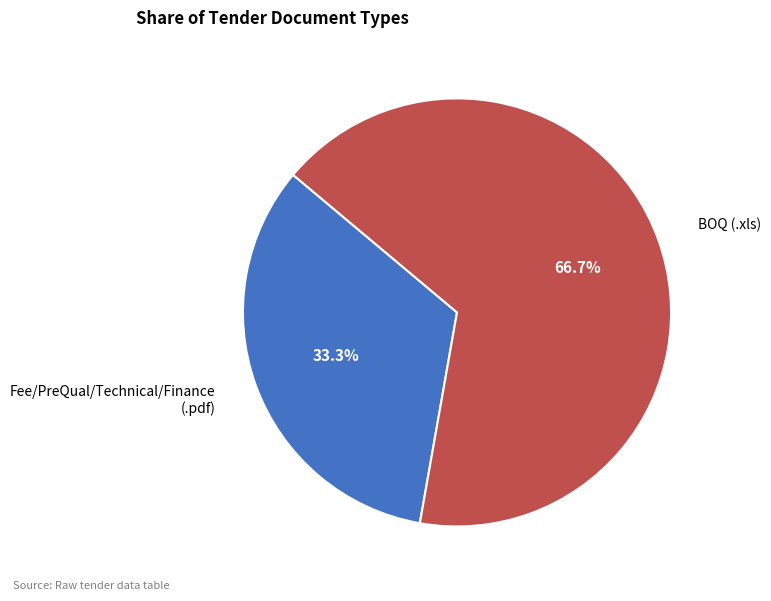

Combined, what portion of the pie is Fee/PreQual/Technical/Finance (.pdf) and BOQ (.xls)?

100.0%